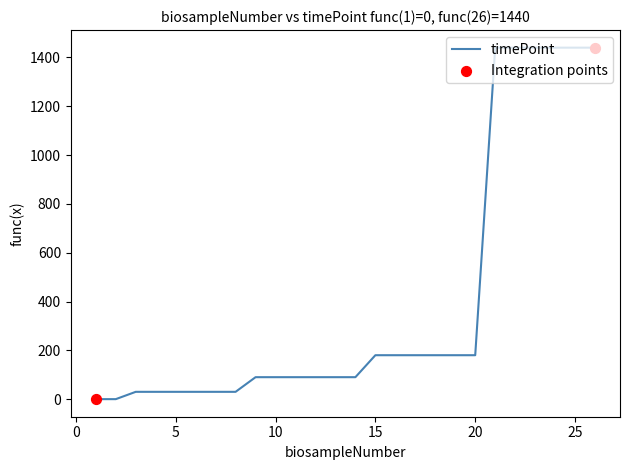

What is the difference between the maximum and minimum values?

1440